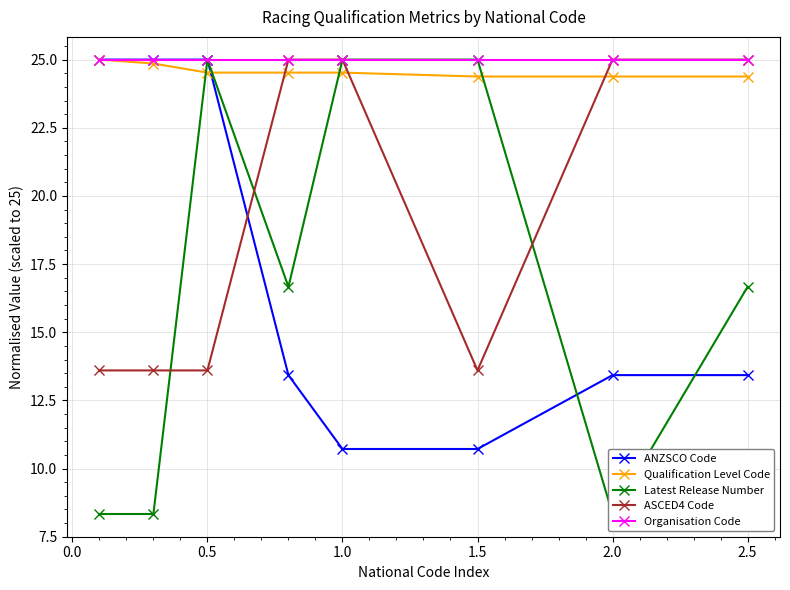

The Organisation Code series shows 36.0 at 2.5. True or false?

False